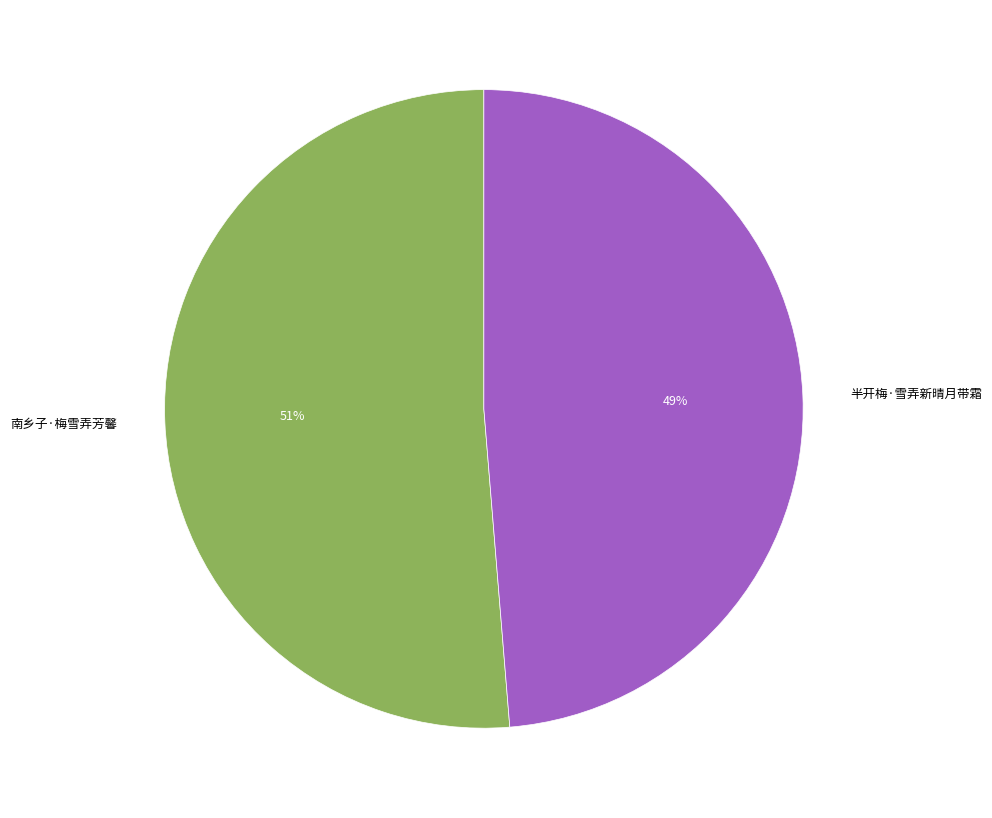

Which category accounts for the majority?

南乡子·梅雪弄芳馨